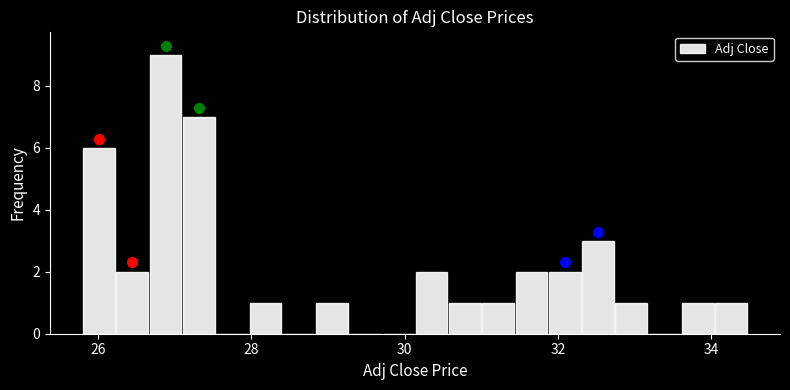

Read against the x-axis, roughly where is the centre of the tallest bar?

26.8